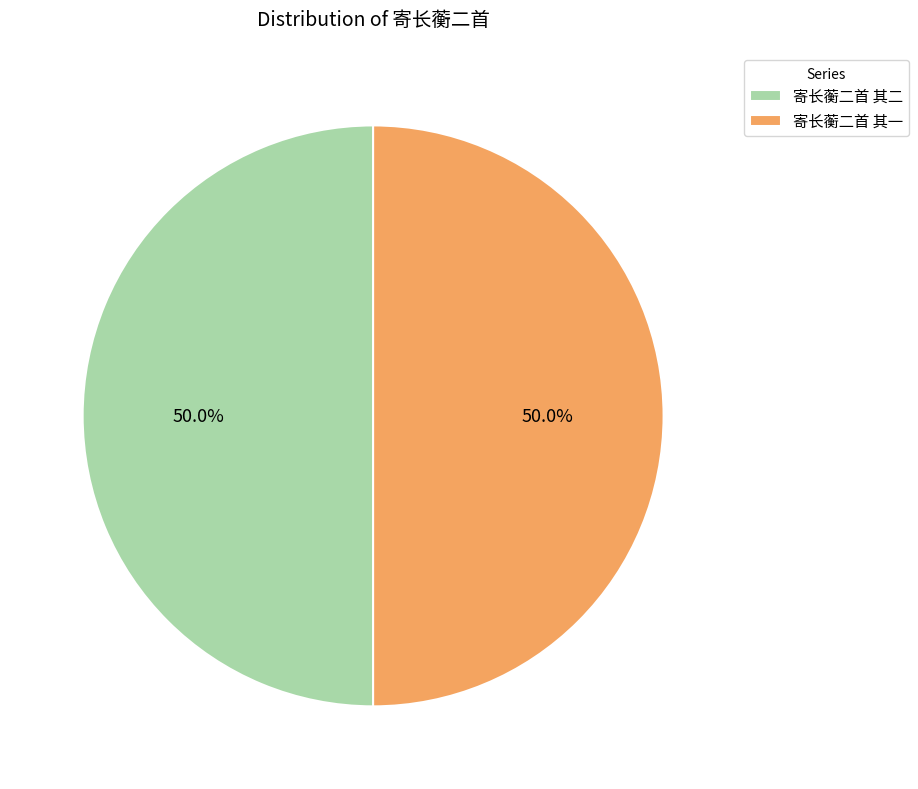

What is the ratio of the value at 寄长蘅二首 其一 to the value at 寄长蘅二首 其二?

1.0